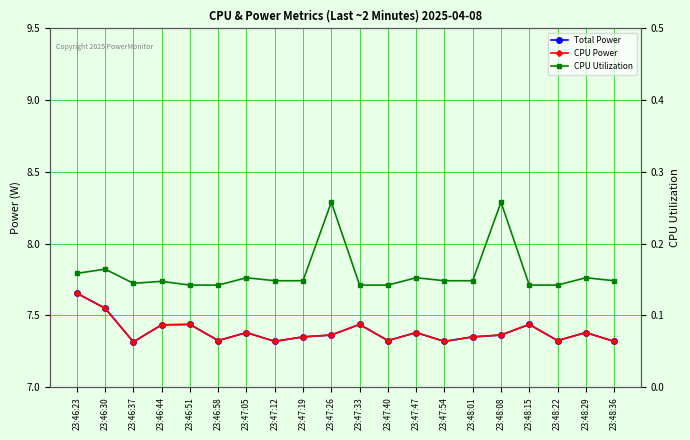

What is the label of the 11th point from the right?

23:47:26